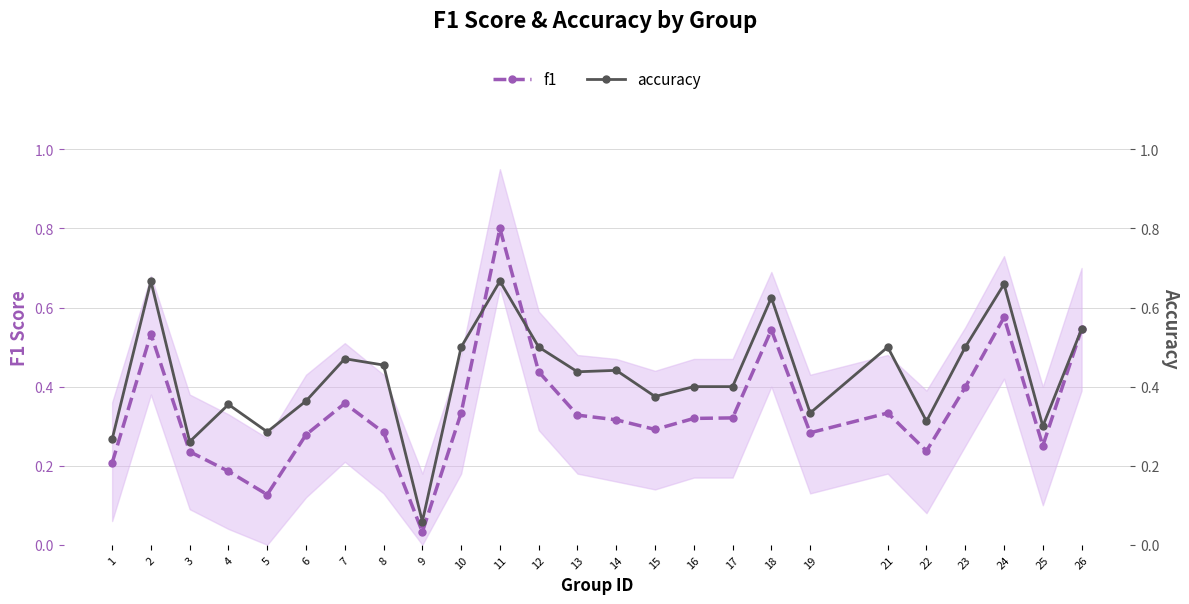

What is the sum of the accuracy values at 12 and 13?

0.9